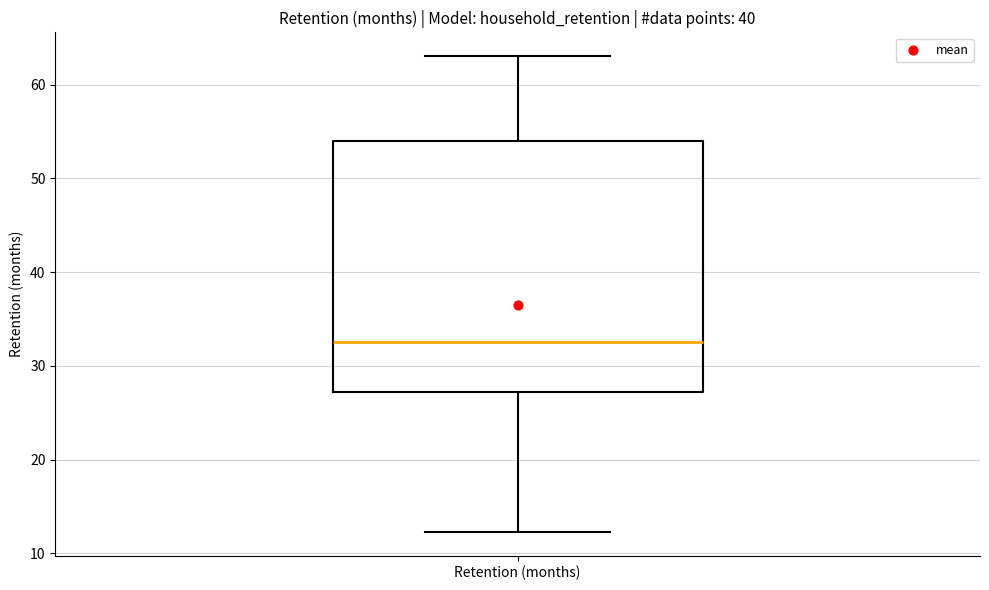

Where is the upper edge of the box for Retention (months) on the y-axis? The values are not printed on the chart, so give them approximately, as read against the axis.

54